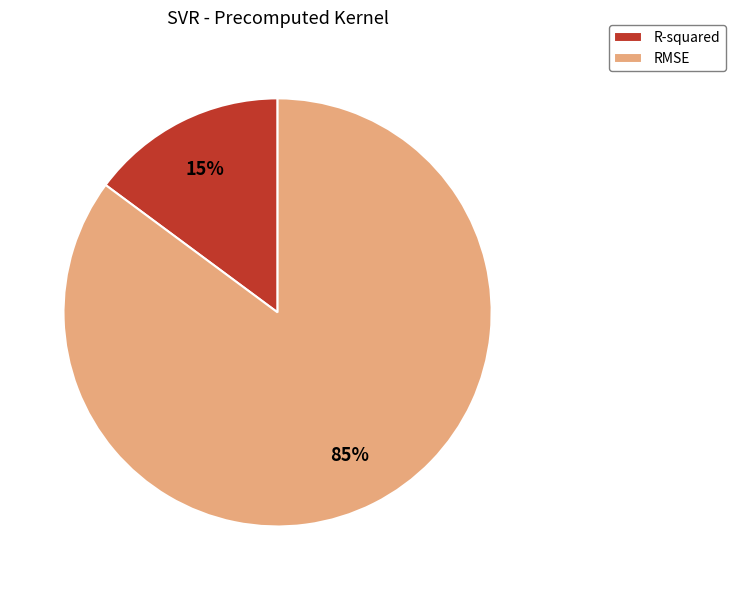

What percentage is the R-squared slice, to the nearest percent?

15%